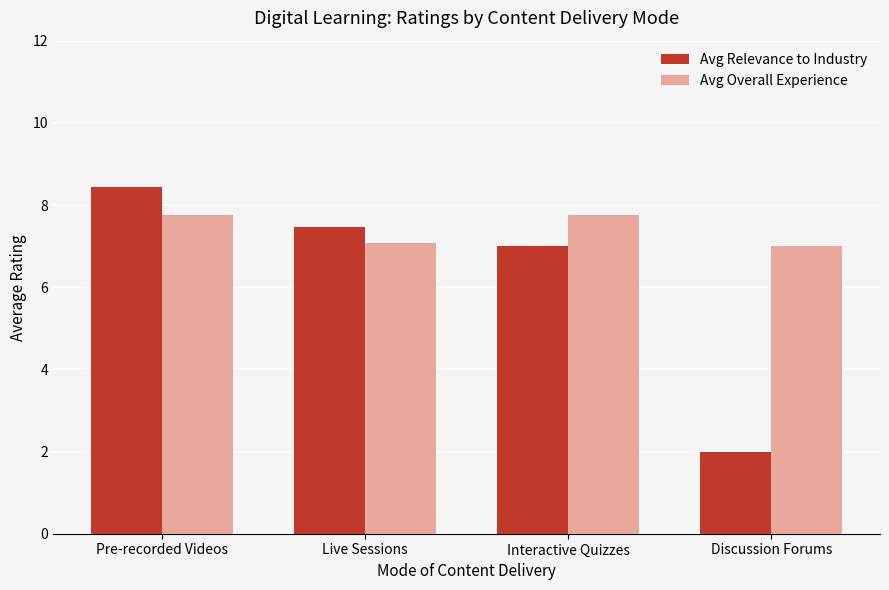

True or false: Avg Relevance to Industry has a value of 3.3 at Discussion Forums.

False